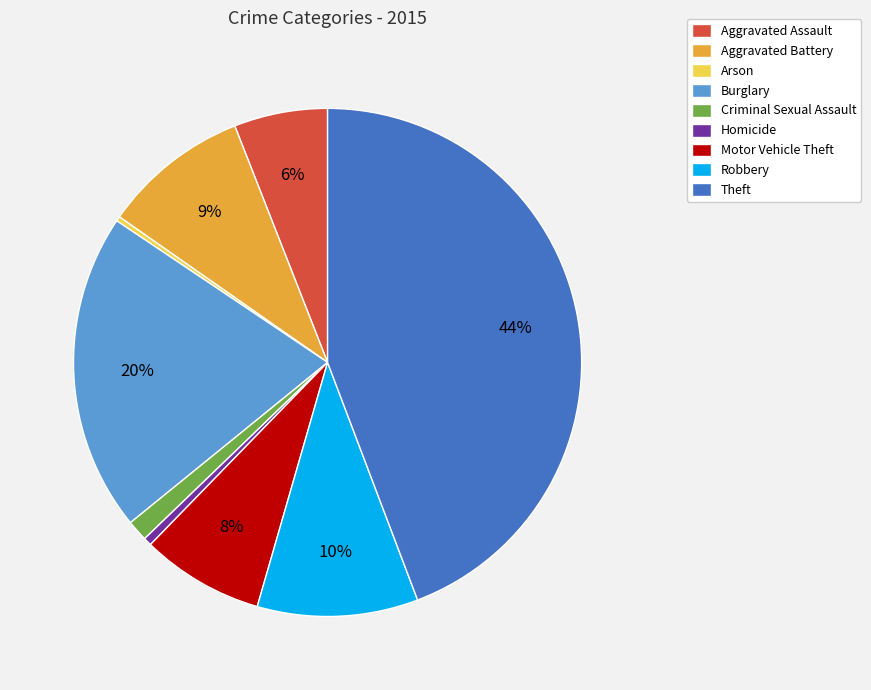

To the nearest percent, what percentage of the pie is Burglary?

20%